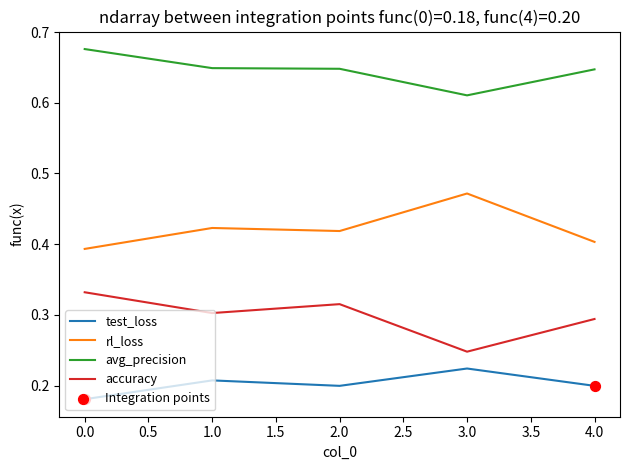

At how many categories does at least one series exceed 0?

5